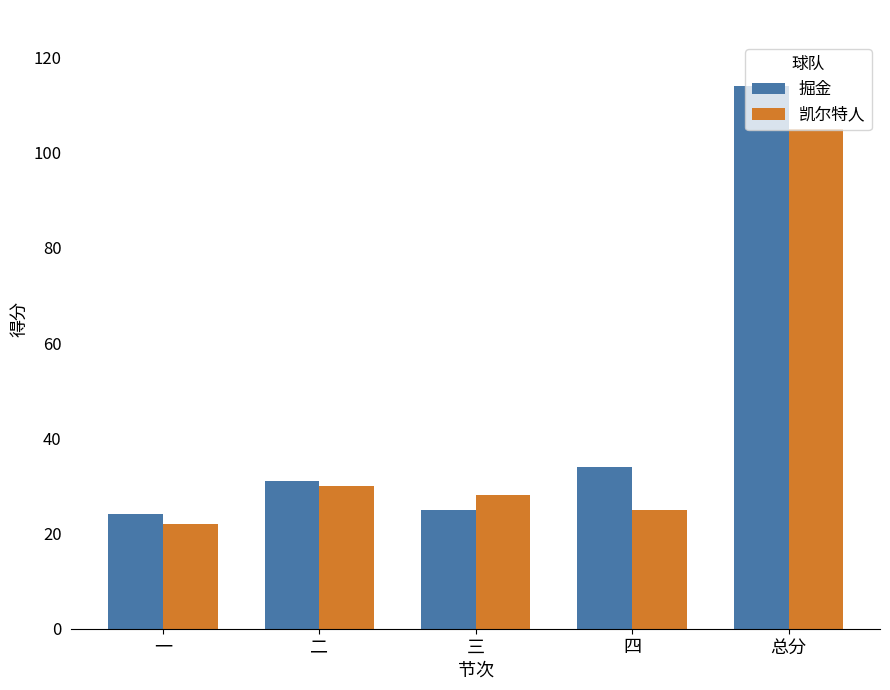

Which series has the largest total across all categories?

掘金